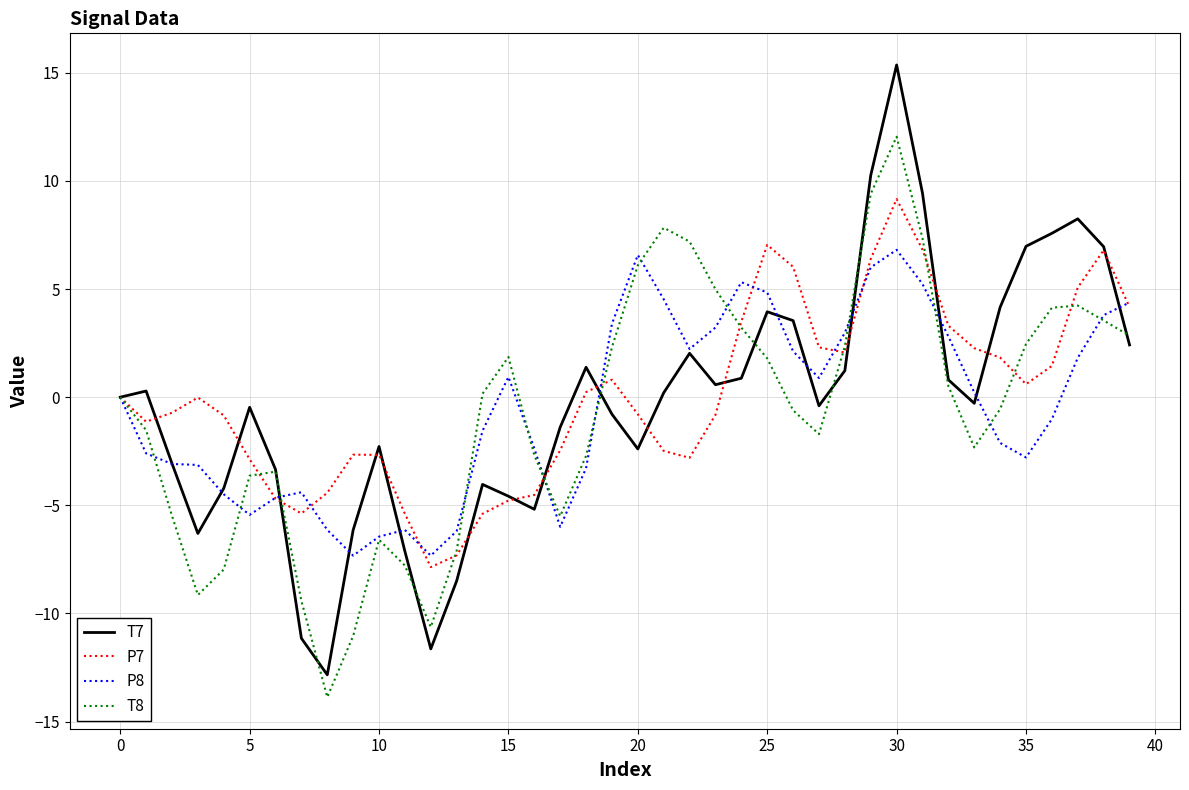

List the series in order of their peak value, lowest first.

P8, P7, T8, T7